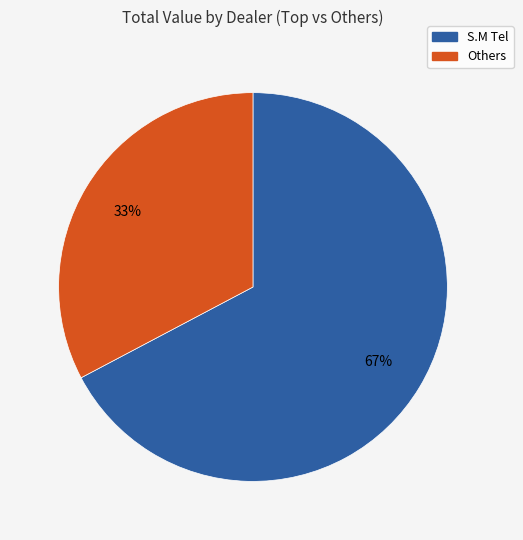

How many segments does this pie chart have?

2